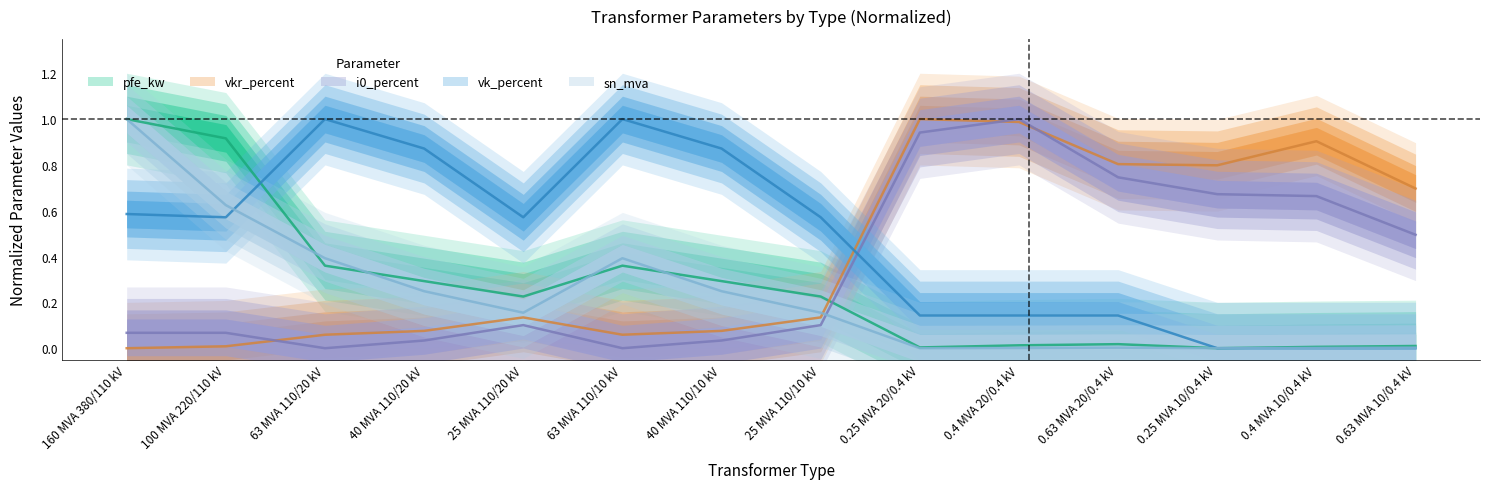

Reading left to right, list all the values displayed in this chart.

pfe_kw: 160 MVA 380/110 kV=1.0	100 MVA 220/110 kV=0.9	63 MVA 110/20 kV=0.4	40 MVA 110/20 kV=0.3	25 MVA 110/20 kV=0.2	63 MVA 110/10 kV=0.4	40 MVA 110/10 kV=0.3	25 MVA 110/10 kV=0.2	0.25 MVA 20/0.4 kV=0.0	0.4 MVA 20/0.4 kV=0.0	0.63 MVA 20/0.4 kV=0.0	0.25 MVA 10/0.4 kV=0.0	0.4 MVA 10/0.4 kV=0.0	0.63 MVA 10/0.4 kV=0.0
vkr_percent: 160 MVA 380/110 kV=0.0	100 MVA 220/110 kV=0.0	63 MVA 110/20 kV=0.1	40 MVA 110/20 kV=0.1	25 MVA 110/20 kV=0.1	63 MVA 110/10 kV=0.1	40 MVA 110/10 kV=0.1	25 MVA 110/10 kV=0.1	0.25 MVA 20/0.4 kV=1.0	0.4 MVA 20/0.4 kV=1.0	0.63 MVA 20/0.4 kV=0.8	0.25 MVA 10/0.4 kV=0.8	0.4 MVA 10/0.4 kV=0.9	0.63 MVA 10/0.4 kV=0.7
i0_percent: 160 MVA 380/110 kV=0.1	100 MVA 220/110 kV=0.1	63 MVA 110/20 kV=0.0	40 MVA 110/20 kV=0.0	25 MVA 110/20 kV=0.1	63 MVA 110/10 kV=0.0	40 MVA 110/10 kV=0.0	25 MVA 110/10 kV=0.1	0.25 MVA 20/0.4 kV=0.9	0.4 MVA 20/0.4 kV=1.0	0.63 MVA 20/0.4 kV=0.7	0.25 MVA 10/0.4 kV=0.7	0.4 MVA 10/0.4 kV=0.7	0.63 MVA 10/0.4 kV=0.5
vk_percent: 160 MVA 380/110 kV=0.6	100 MVA 220/110 kV=0.6	63 MVA 110/20 kV=1.0	40 MVA 110/20 kV=0.9	25 MVA 110/20 kV=0.6	63 MVA 110/10 kV=1.0	40 MVA 110/10 kV=0.9	25 MVA 110/10 kV=0.6	0.25 MVA 20/0.4 kV=0.1	0.4 MVA 20/0.4 kV=0.1	0.63 MVA 20/0.4 kV=0.1	0.25 MVA 10/0.4 kV=0.0	0.4 MVA 10/0.4 kV=0.0	0.63 MVA 10/0.4 kV=0.0
sn_mva: 160 MVA 380/110 kV=1.0	100 MVA 220/110 kV=0.6	63 MVA 110/20 kV=0.4	40 MVA 110/20 kV=0.2	25 MVA 110/20 kV=0.2	63 MVA 110/10 kV=0.4	40 MVA 110/10 kV=0.2	25 MVA 110/10 kV=0.2	0.25 MVA 20/0.4 kV=0.0	0.4 MVA 20/0.4 kV=0.0	0.63 MVA 20/0.4 kV=0.0	0.25 MVA 10/0.4 kV=0.0	0.4 MVA 10/0.4 kV=0.0	0.63 MVA 10/0.4 kV=0.0